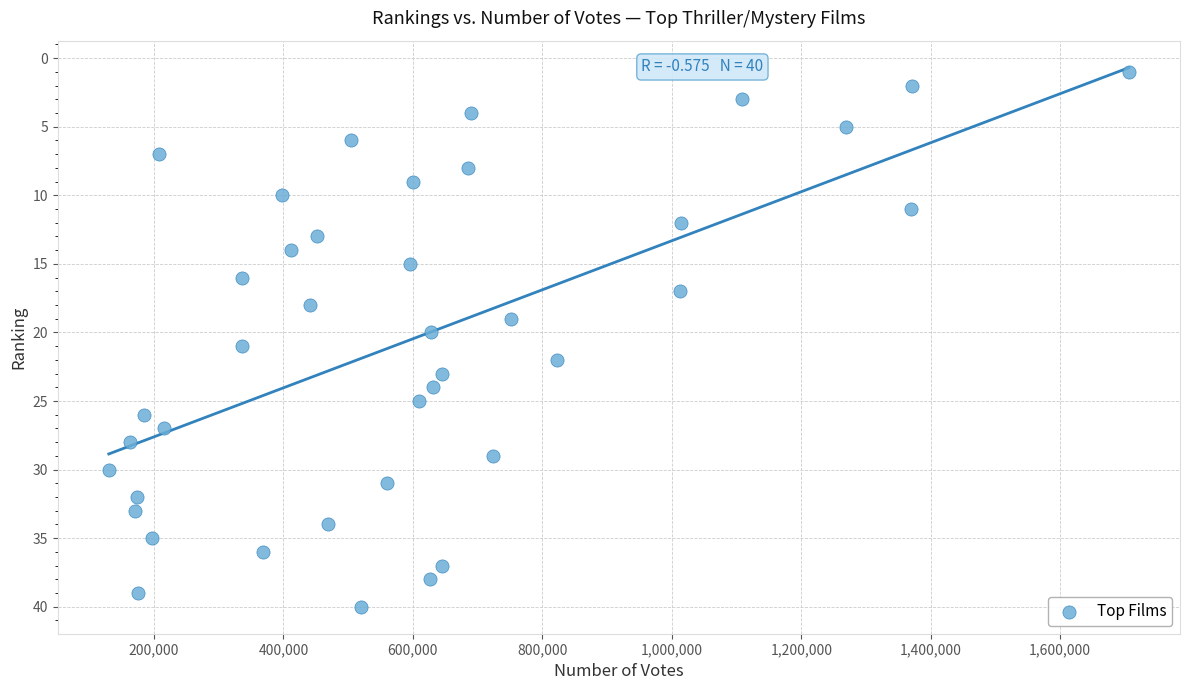

What is the range of Y values (max minus min)?

39